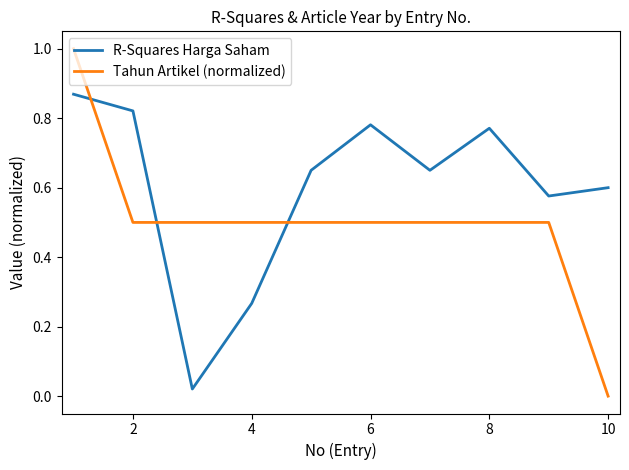

What is the sum of all Tahun Artikel (normalized) values?

5.0